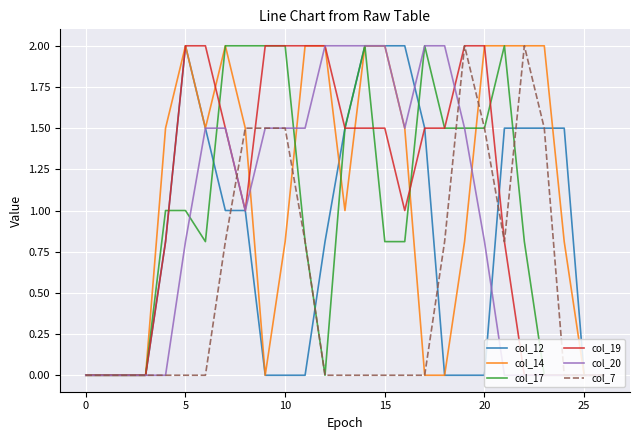

What is the highest value of the col_7 series?

2.0